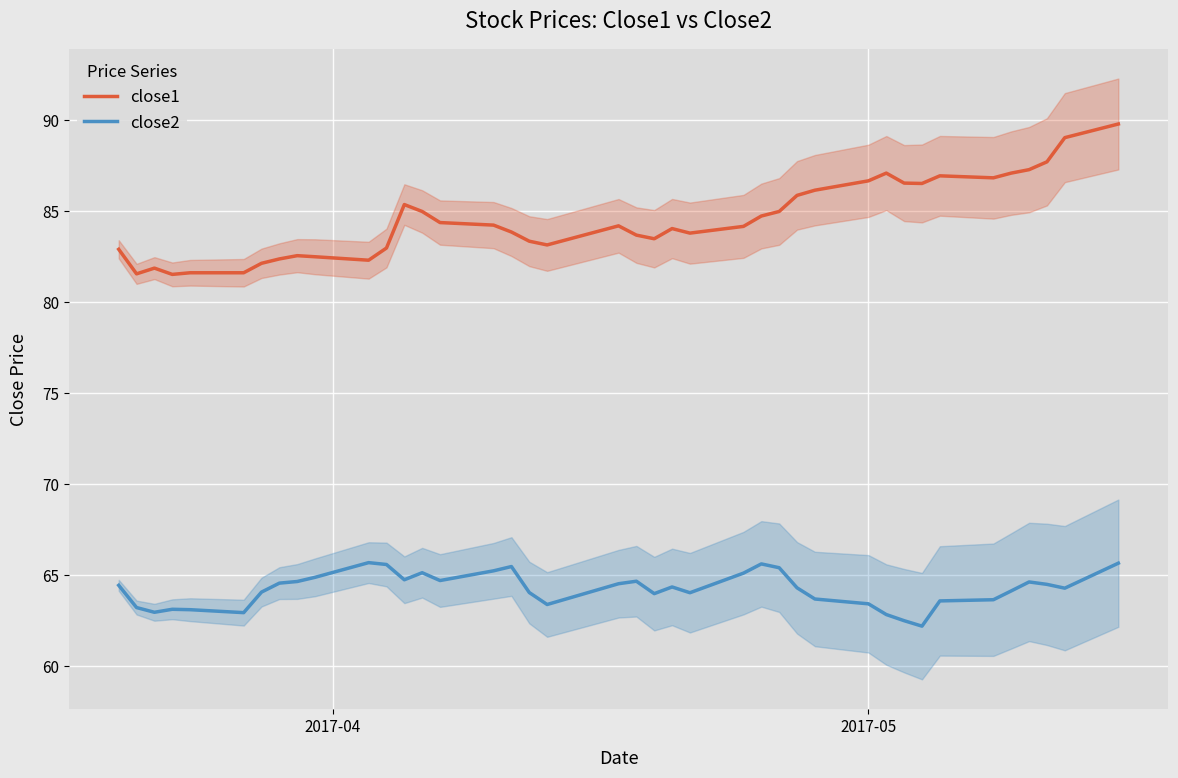

True or false: close1 and close2 cross at least once.

False